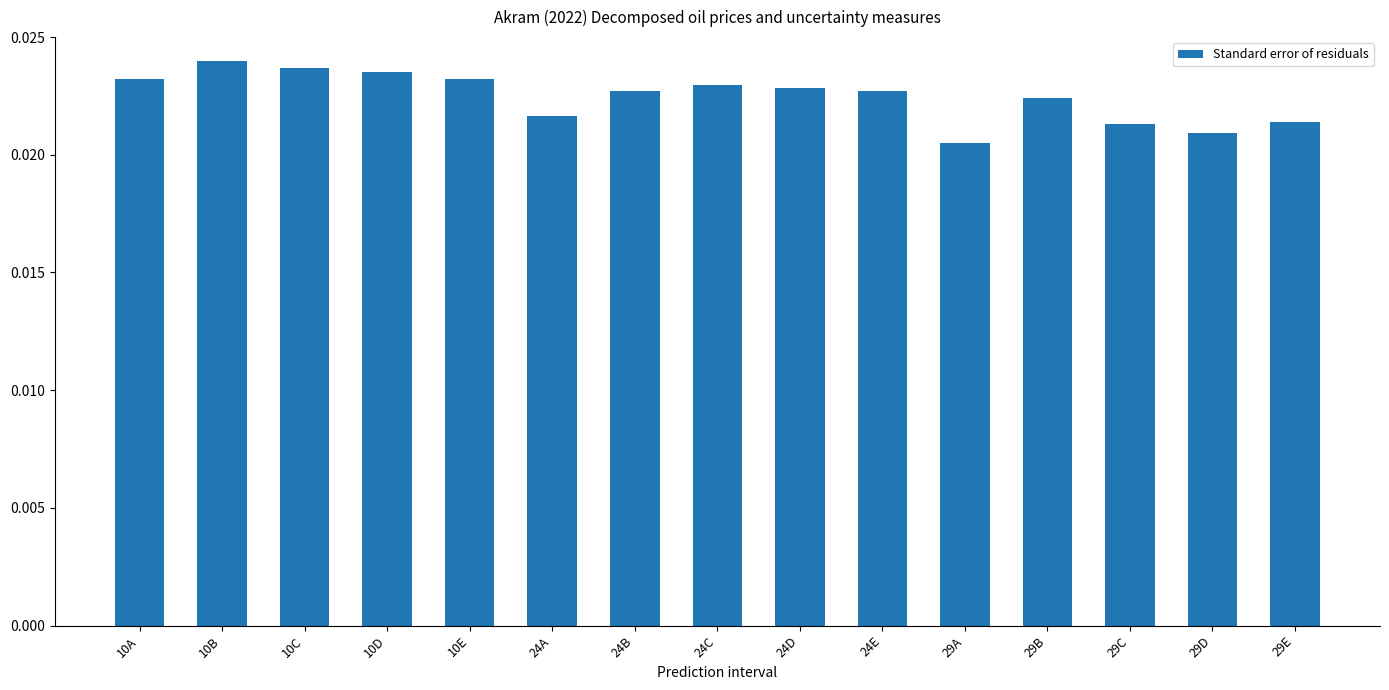

Does the chart contain stacked bars?

No